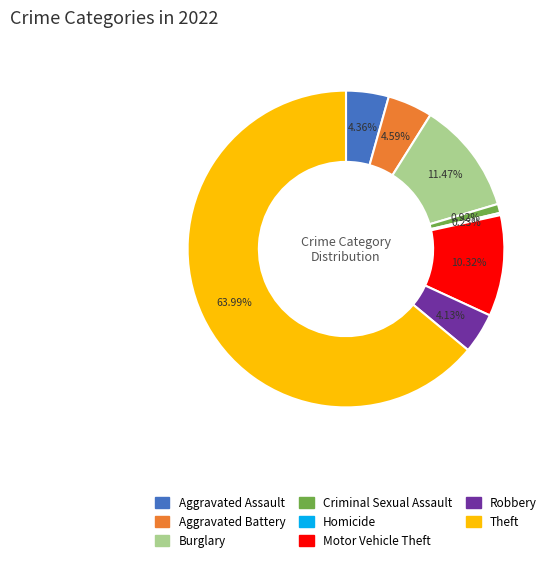

Does any single category account for the majority?

Yes